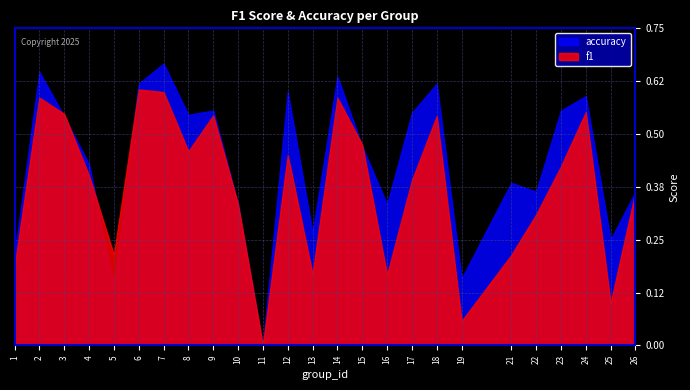

Rank the series by their maximum value, from highest to lowest.

accuracy, f1